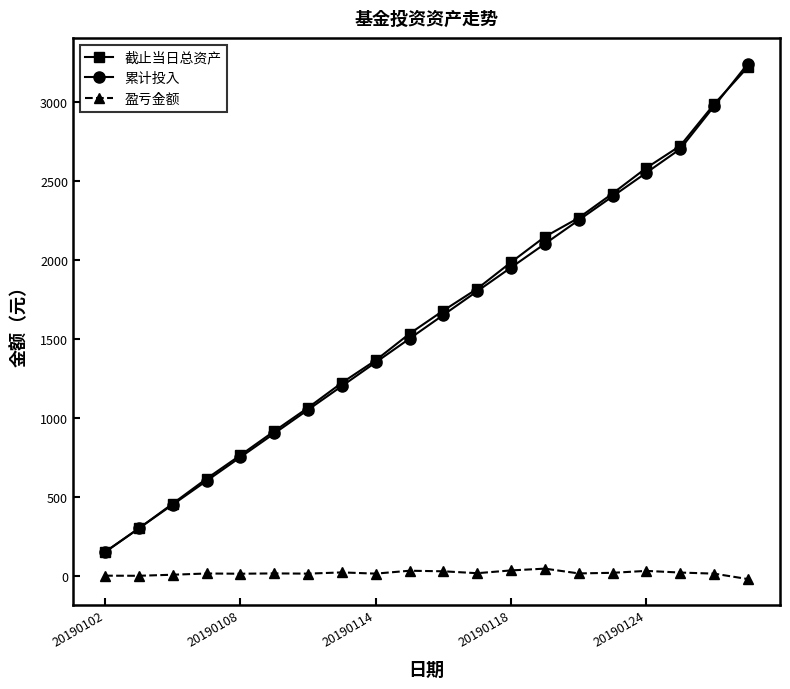

What is the value of the 累计投入 point at the 7th from the left?

1050.0